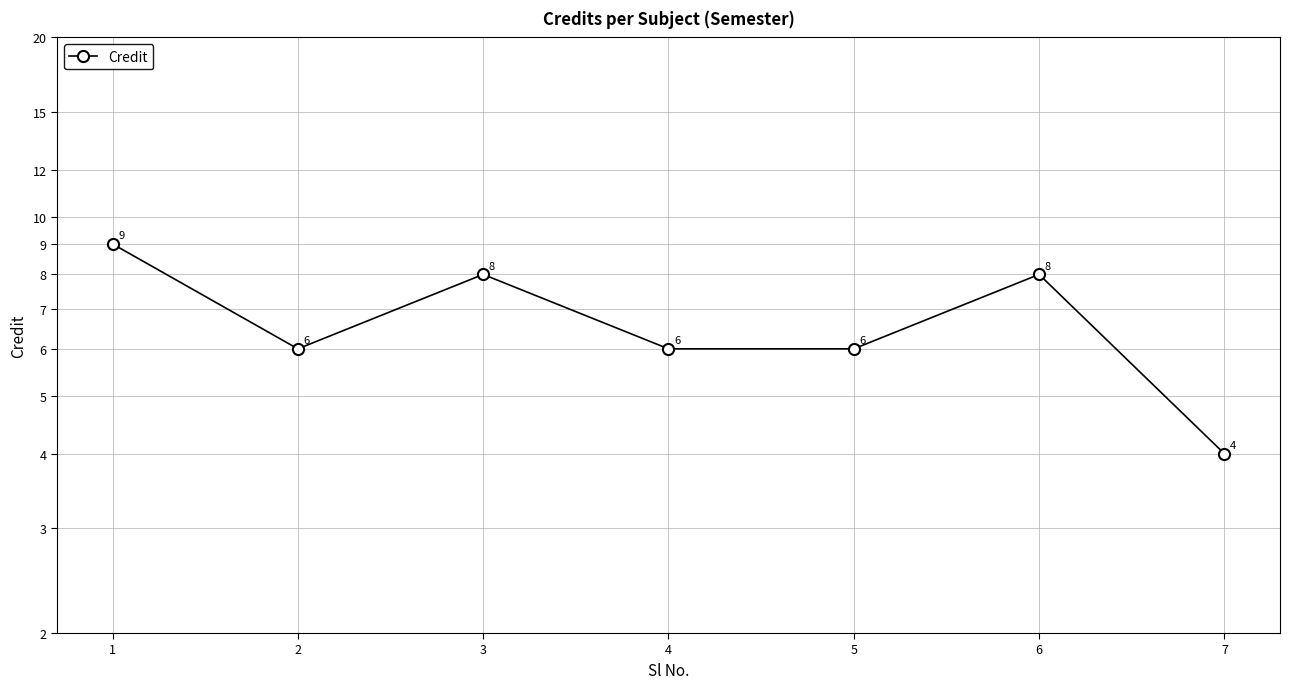

What is the value of the 7th point from the left?

4